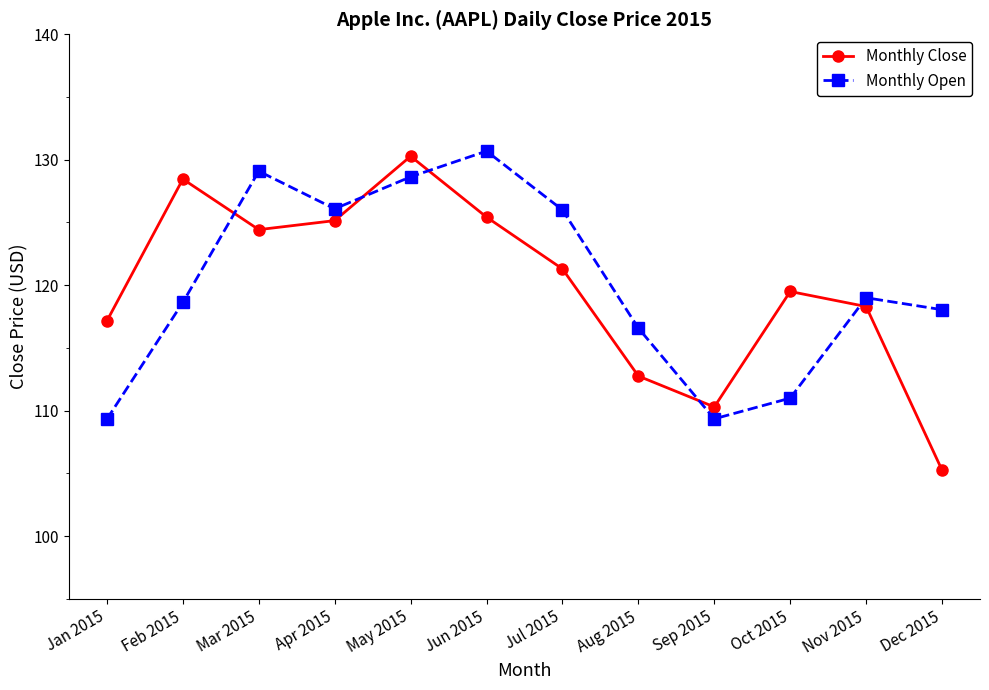

What is the difference between the maximum and second lowest values in the Monthly Close series?

20.0